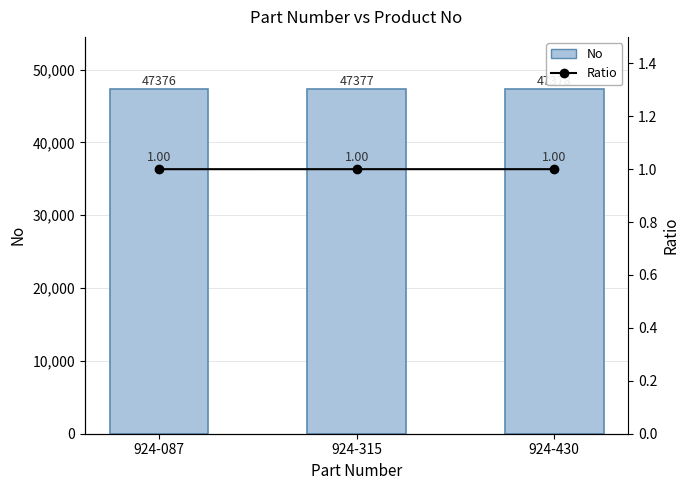

How many groups of bars are there?

3